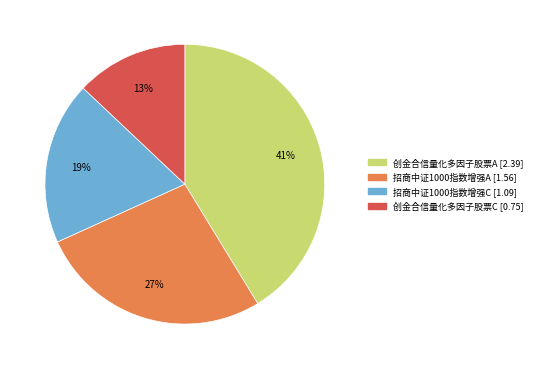

Rank the categories by value from highest to lowest.

创金合信量化多因子股票A, 招商中证1000指数增强A, 招商中证1000指数增强C, 创金合信量化多因子股票C